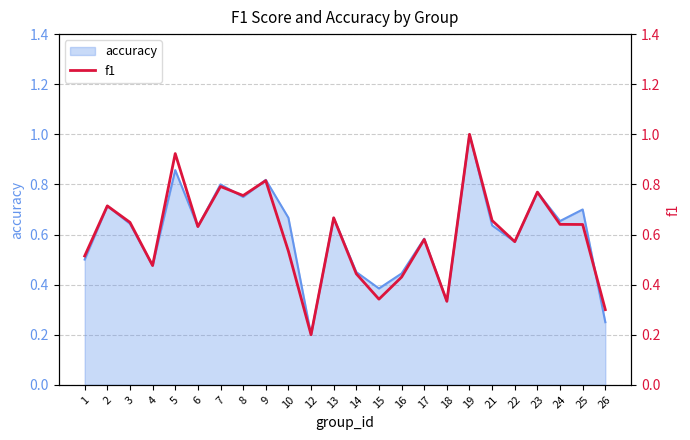

What is the difference between the maximum and minimum values?

0.8